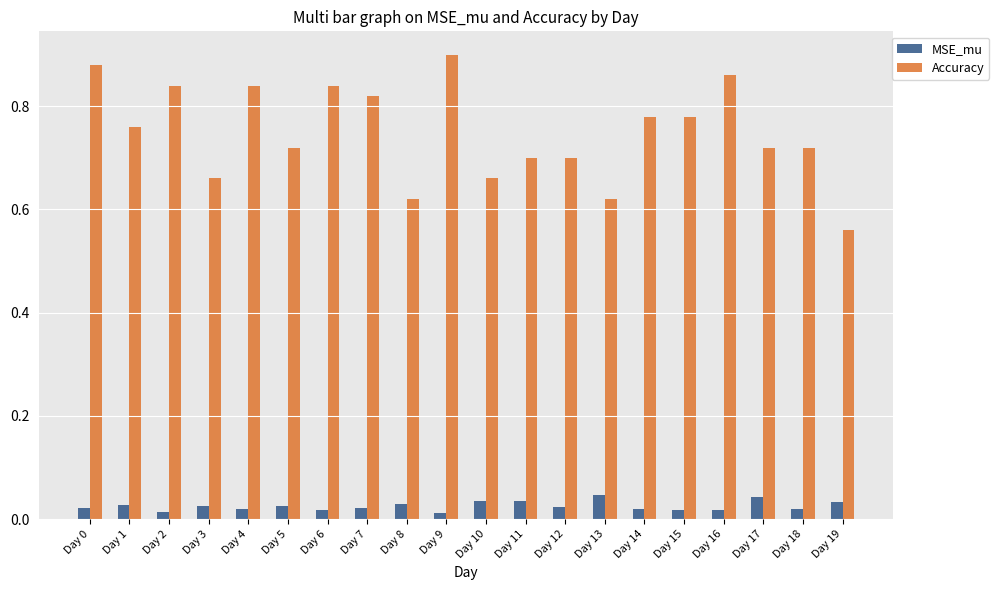

Between Day 6 and Day 13, which series saw the biggest shift?

Accuracy